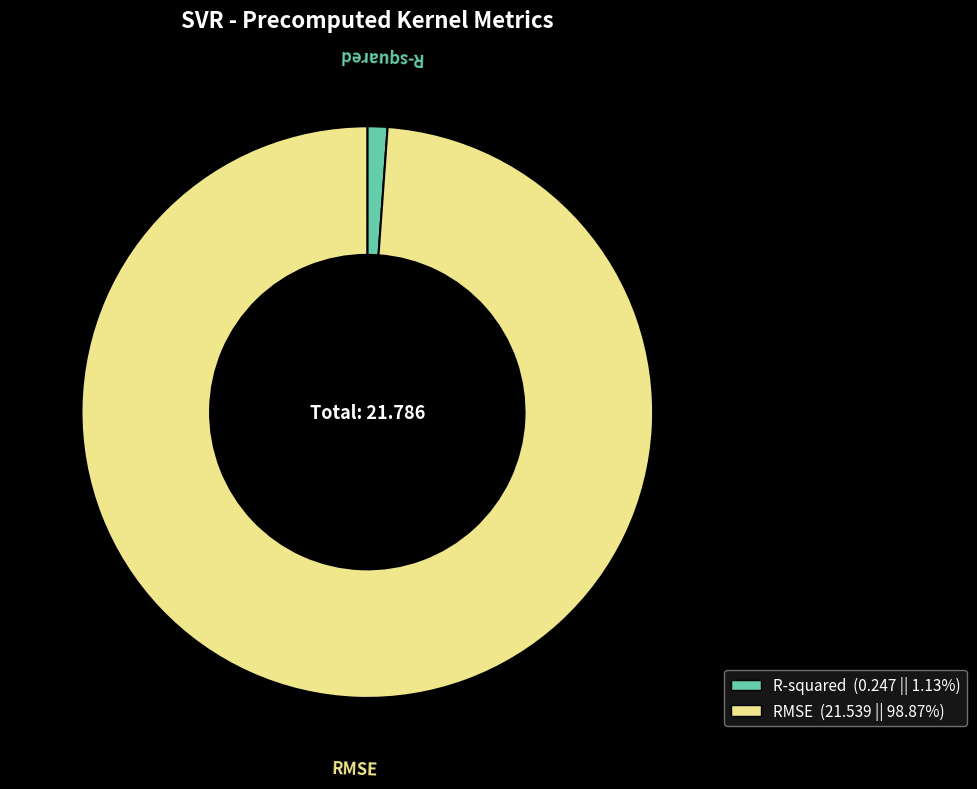

True or false: R-squared accounts for 11% of the total.

False